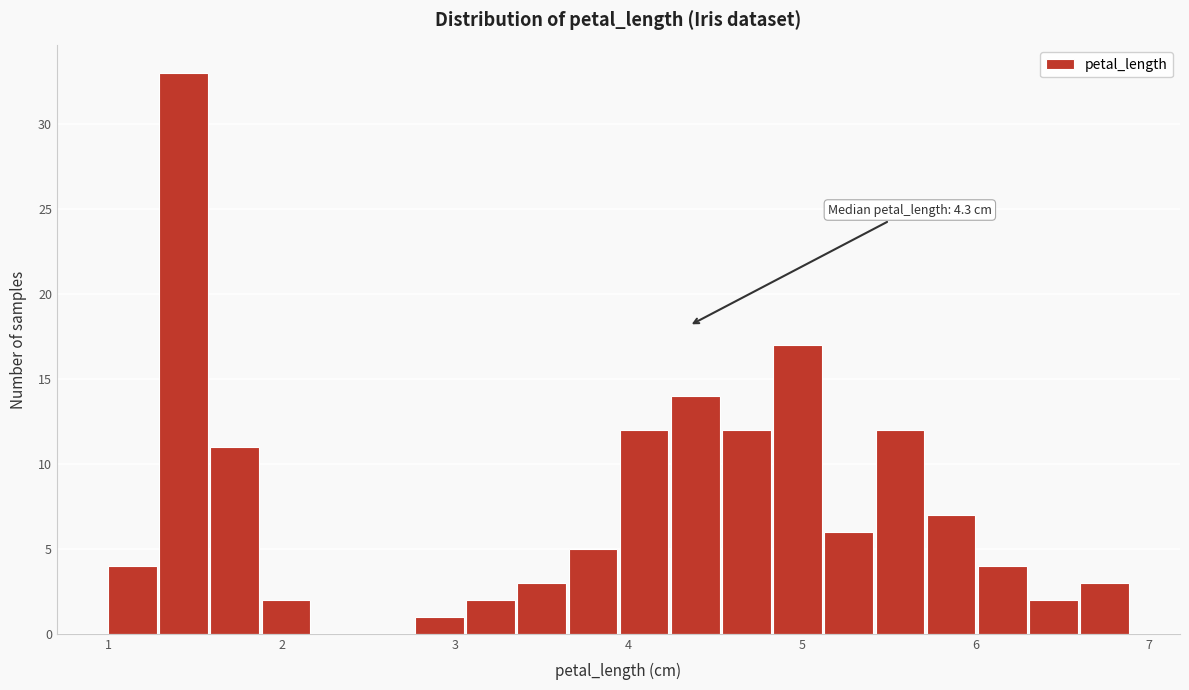

Read against the x-axis, roughly where is the centre of the tallest bar?

1.4